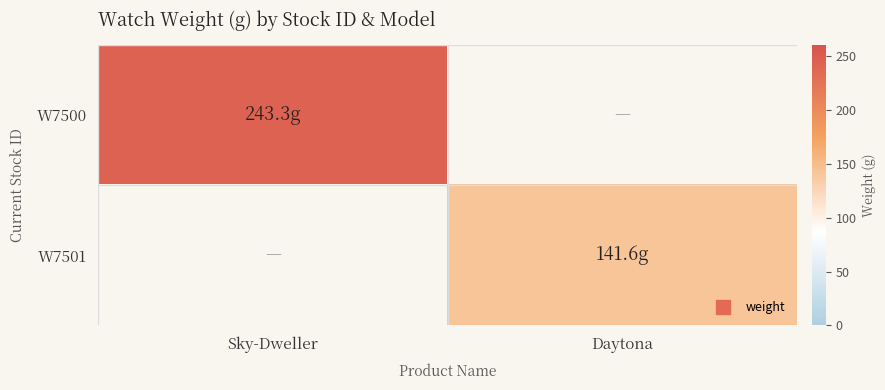

Rank the series at Sky-Dweller from highest to lowest value.

W7500, W7501